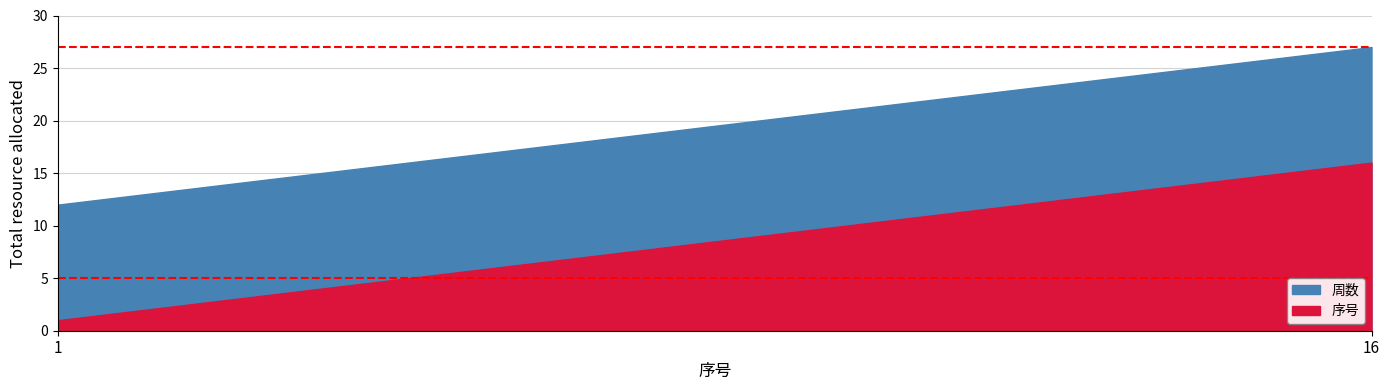

True or false: 周数 has a value of 11 at 12.

False